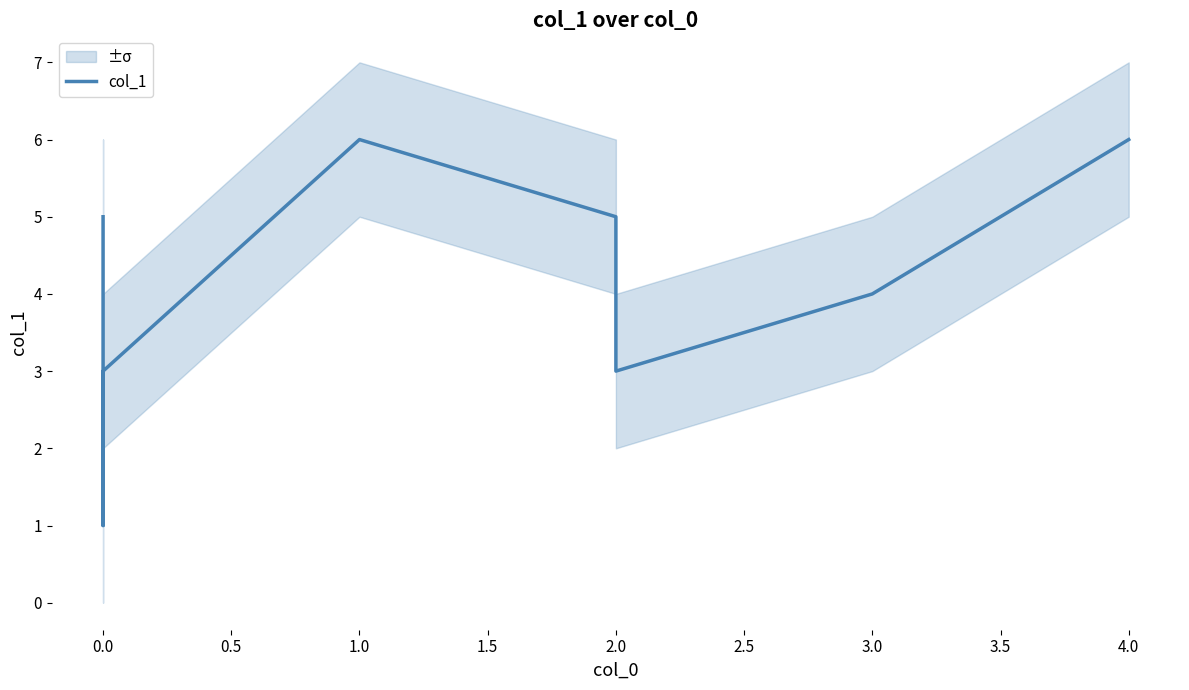

Where does the data first go above 5?

1.0